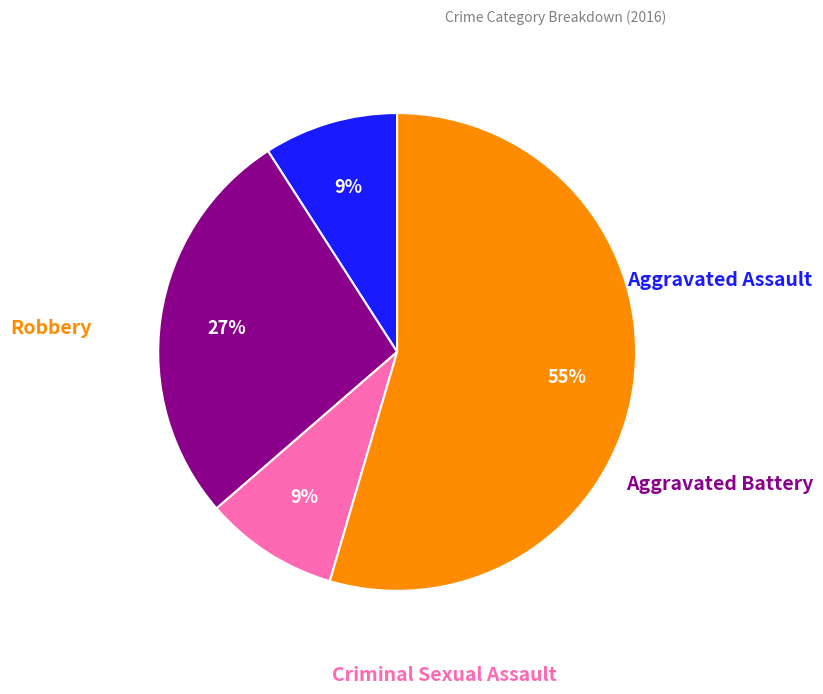

Which slice is the largest?

Robbery